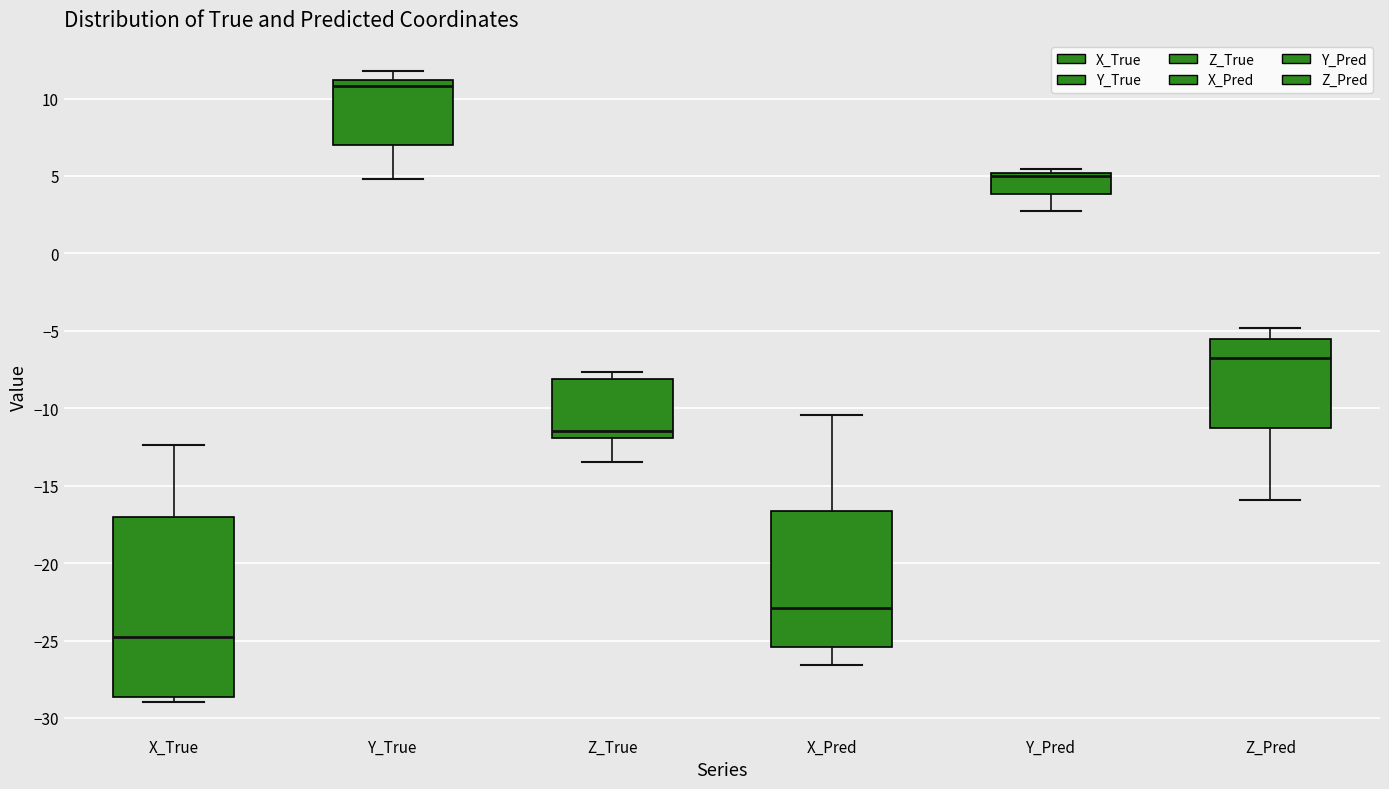

Comparing the boxes themselves (not the whiskers), which one is the tallest?

X_True